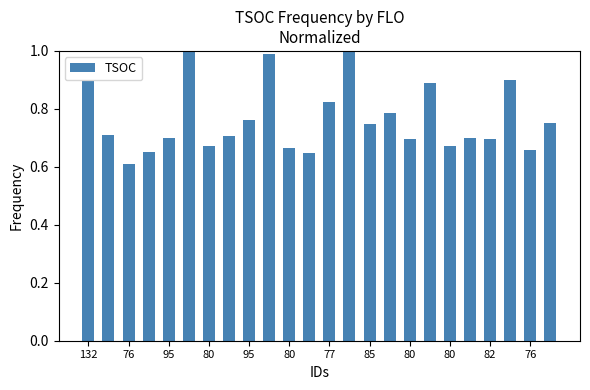

What is the maximum value shown in the chart?

1.0